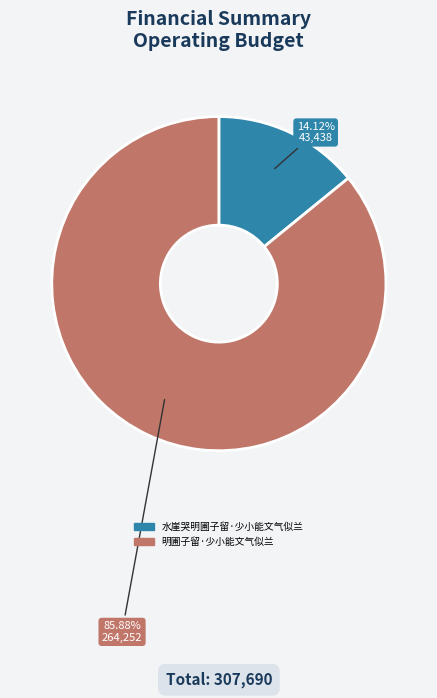

Count the number of slices in the pie.

2